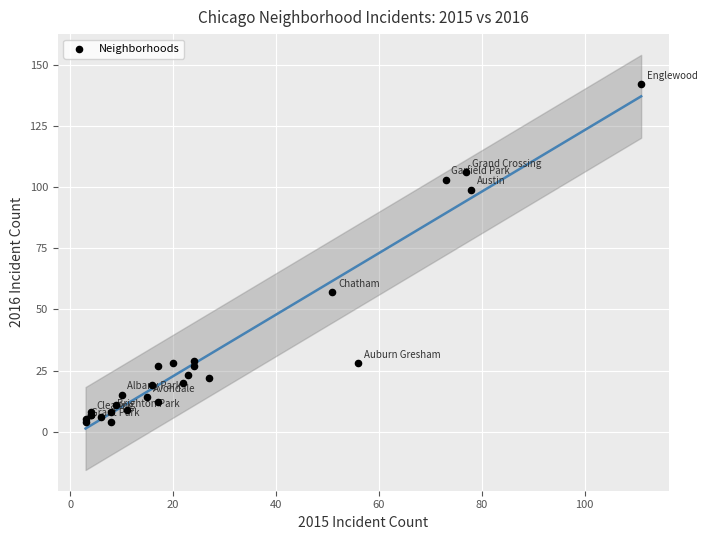

What Y value in the scatter plot is closest to 73?

57